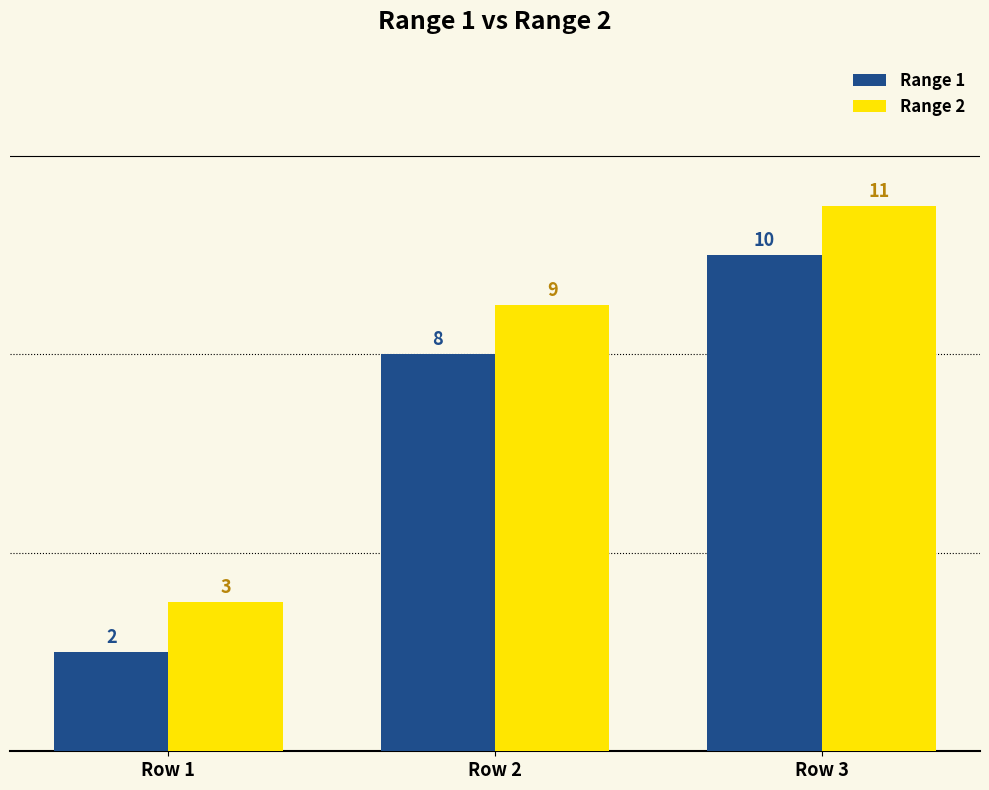

Where is Range 1 nearest to the value 6?

Row 2